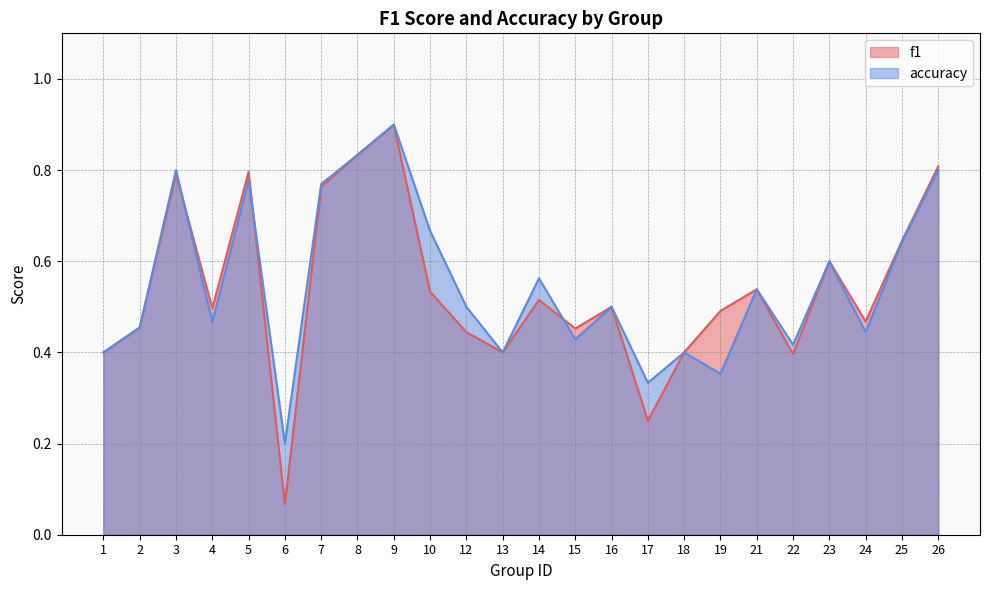

Is it true that f1 equals 0.4 at 1?

True